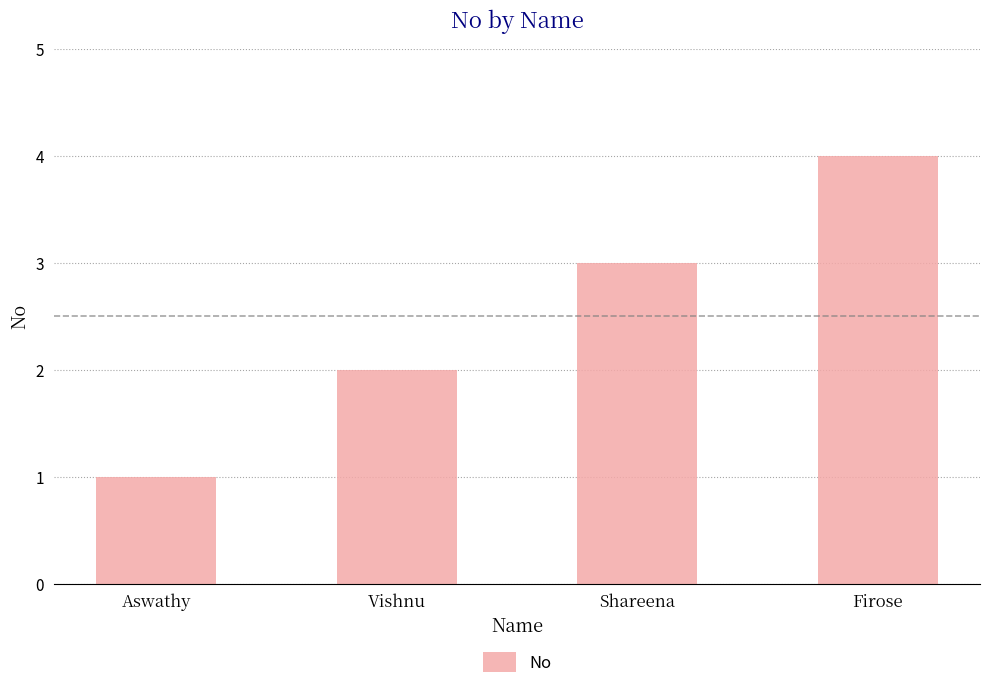

Is it true that the value at Shareena is 3?

True